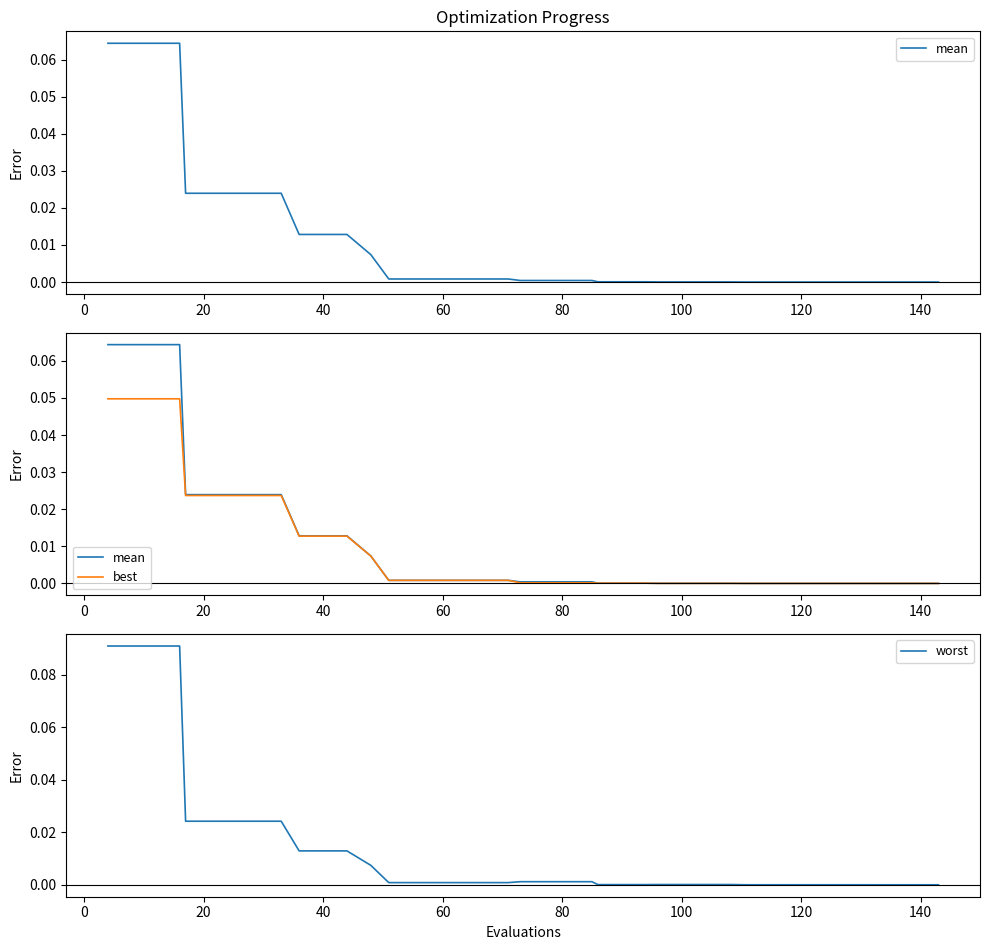

True or false: mean and best intersect in this chart.

False